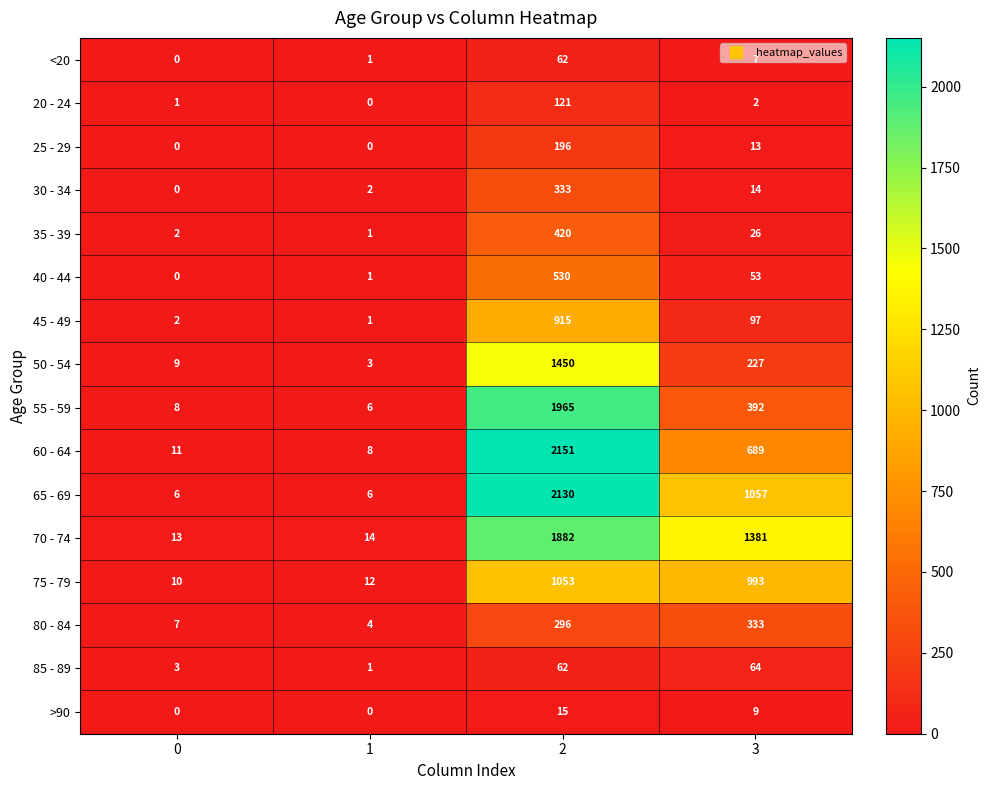

Count the number of data series in this chart.

16